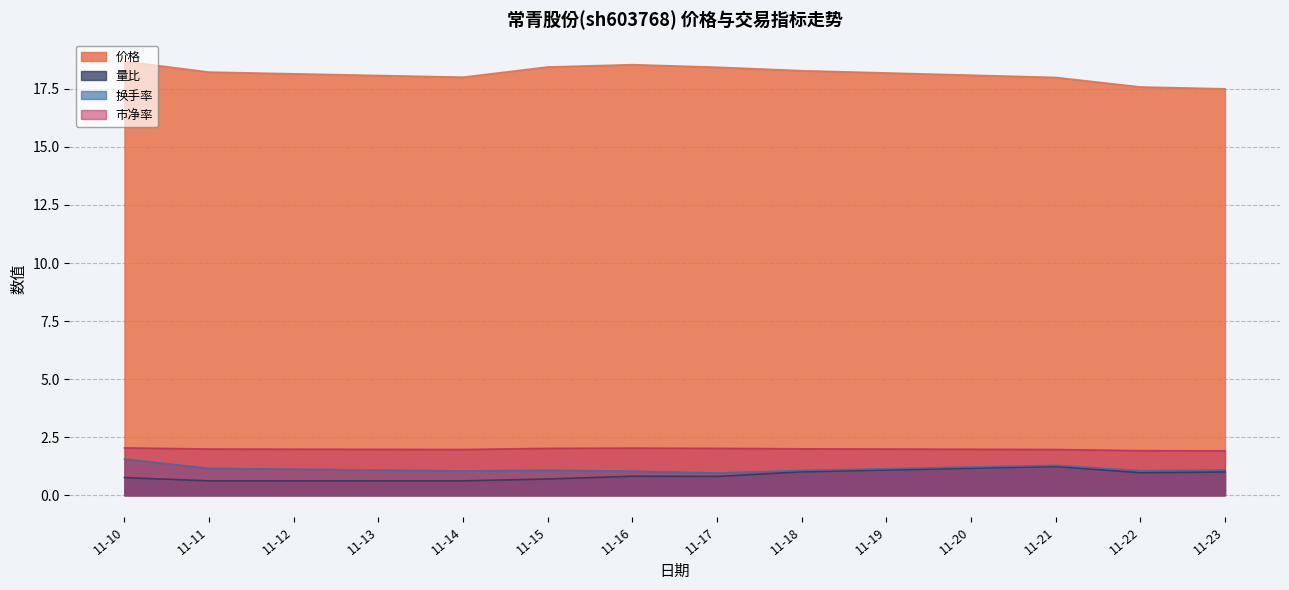

True or false: 市净率 and 换手率 cross at least once.

False